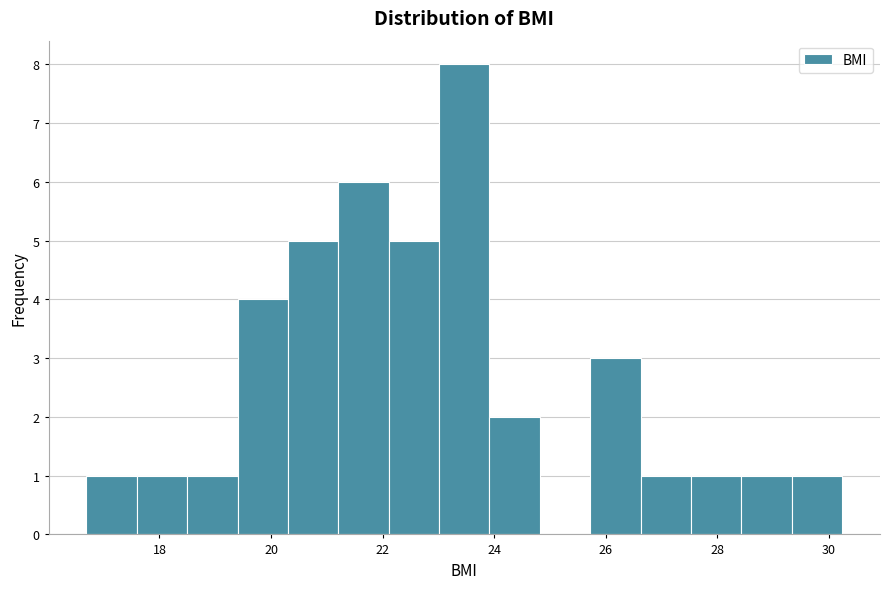

Reading left to right, transcribe this chart: for each bar, give the range it covers on the x-axis and its height. Neither the bar edges nor the heights are printed on the chart, so give them approximately, as read against the axes.

16.6 to 17.6: 1
17.6 to 18.4: 1
18.4 to 19.4: 1
19.4 to 20.4: 4
20.4 to 21.2: 5
21.2 to 22.2: 6
22.2 to 23.0: 5
23.0 to 24.0: 8
24.0 to 24.8: 2
24.8 to 25.8: 0
25.8 to 26.6: 3
26.6 to 27.6: 1
27.6 to 28.4: 1
28.4 to 29.4: 1
29.4 to 30.2: 1